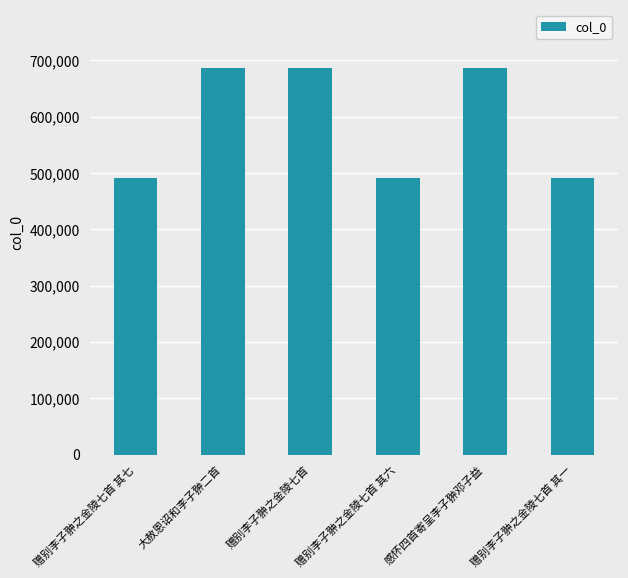

What is the value of the 5th bar from the left?

687001